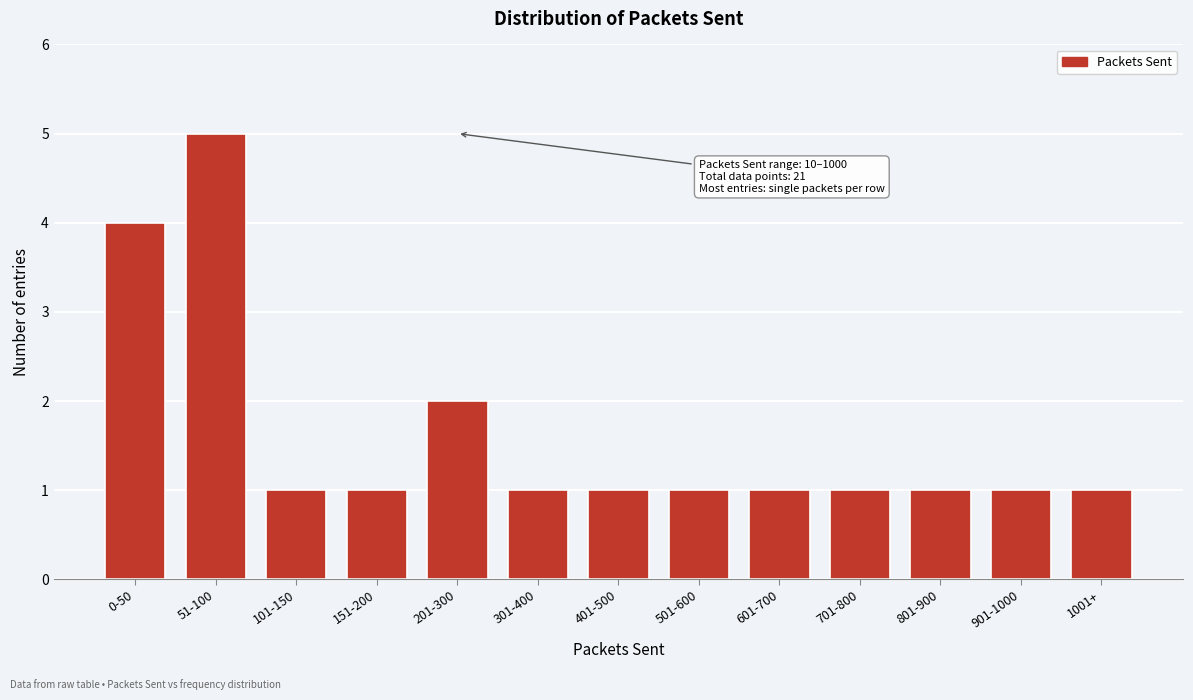

Reading left to right, transcribe all the data shown in this chart.

4	5	1	1	2	1	1	1	1	1	1	1	1